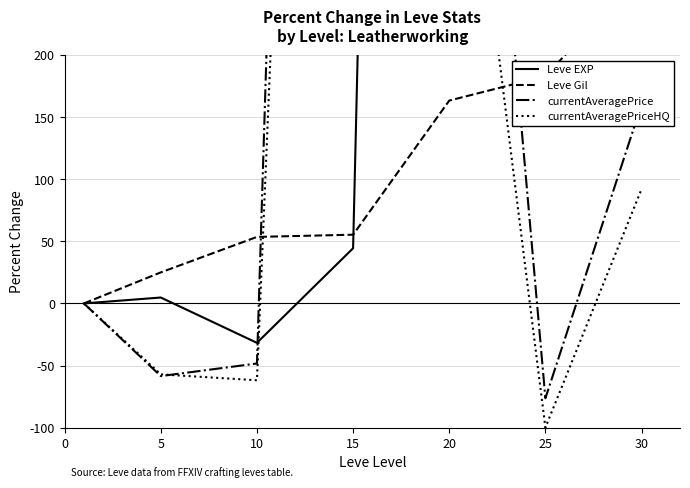

What is the average value of the Leve EXP series?

2458.7